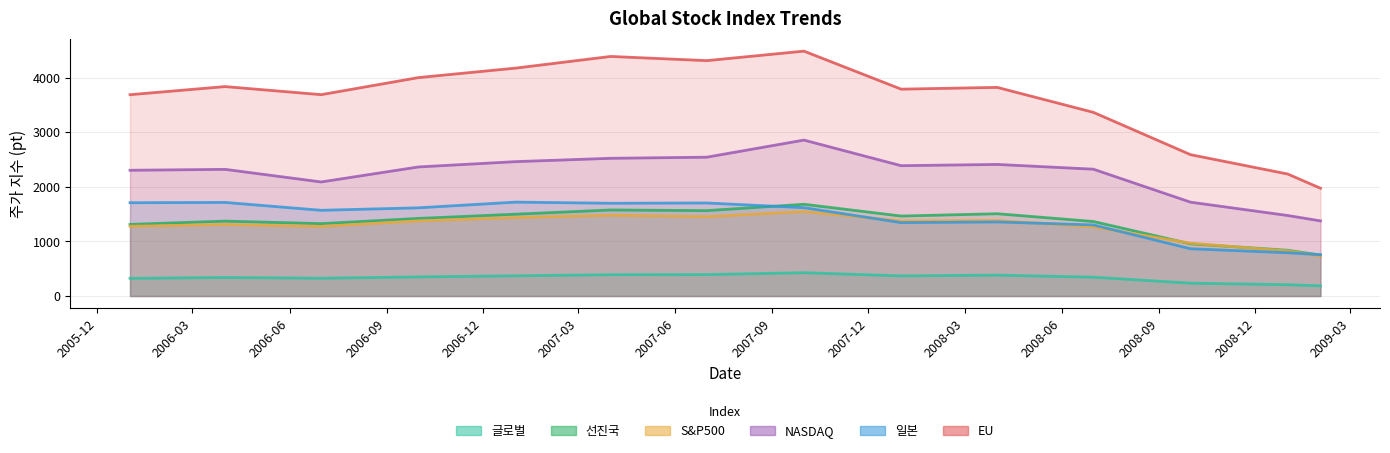

Is it true that EU equals 3110.1 at 2009-01-01?

False